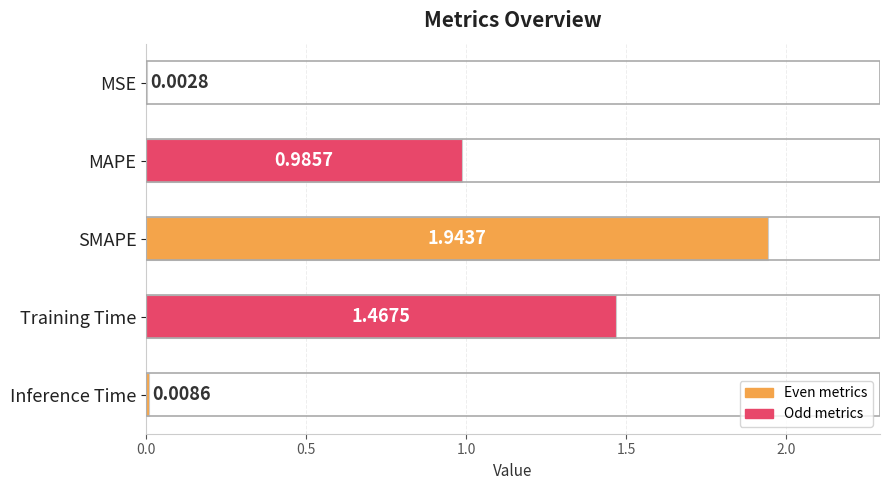

Which category has the highest value across all series?

SMAPE